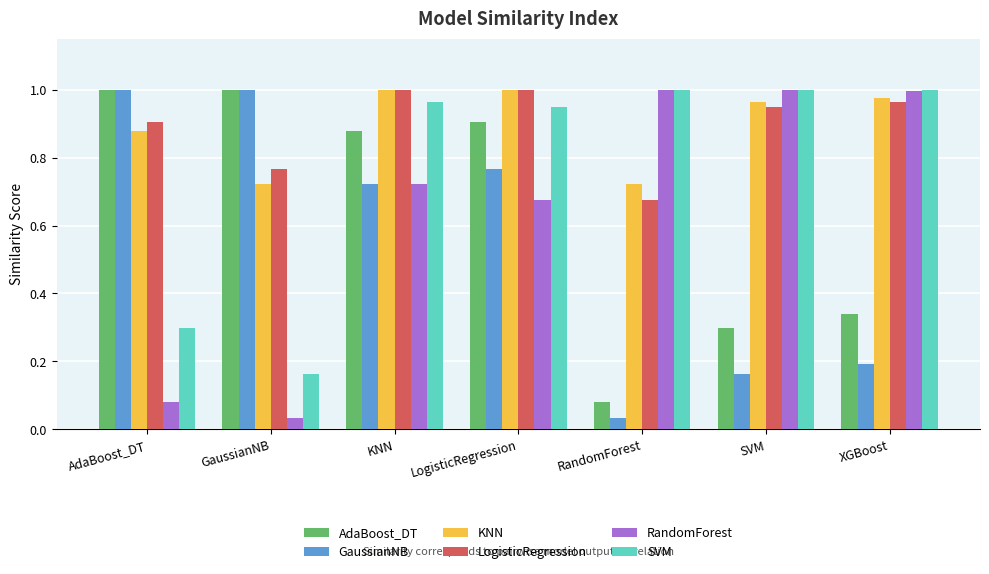

How many groups of bars are there?

7